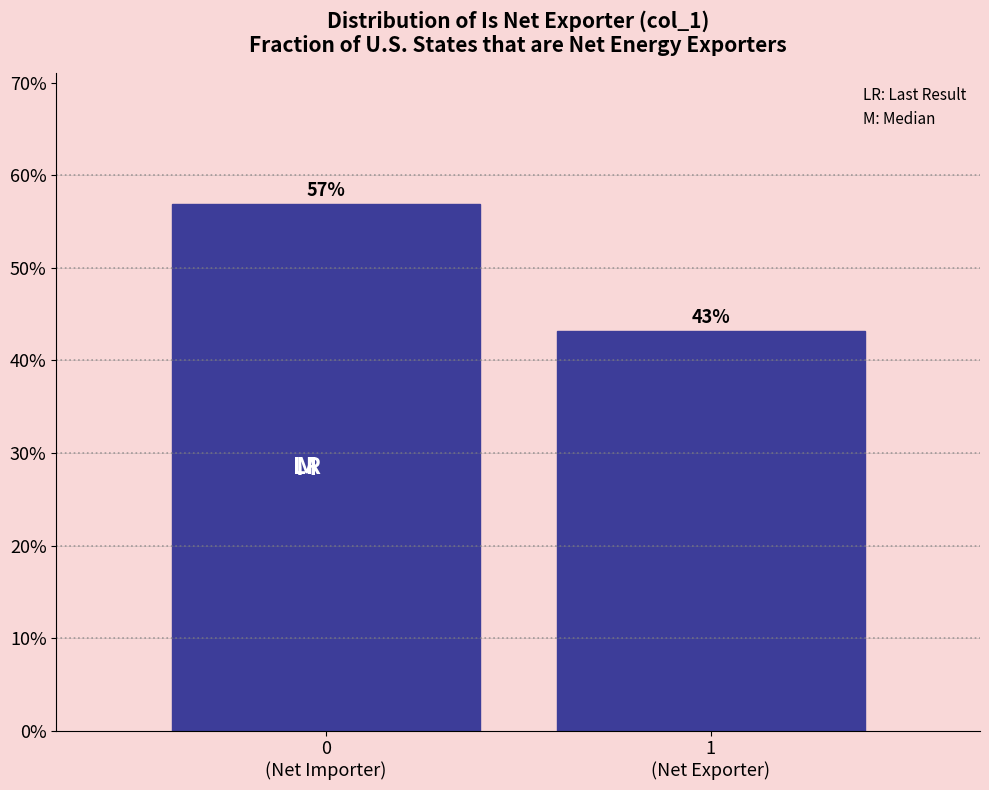

What is the greatest value displayed?

56.9